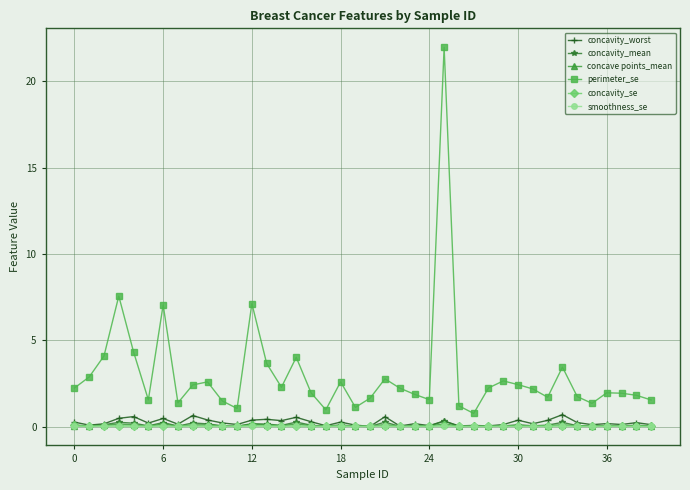

True or false: perimeter_se has more than 0 interior local peaks.

True